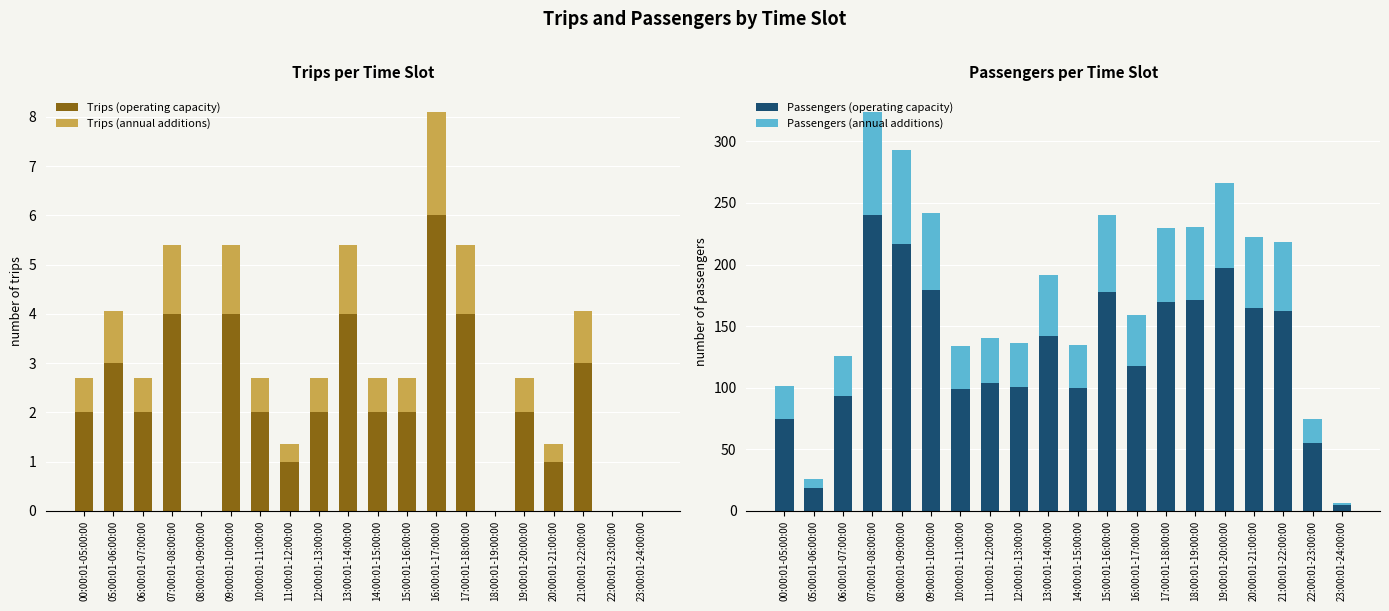

Reading right to left, list all the values displayed in this chart.

Trips (operating capacity): 0.0	0.0	3.0	1.0	2.0	0.0	4.0	6.0	2.0	2.0	4.0	2.0	1.0	2.0	4.0	0.0	4.0	2.0	3.0	2.0
Trips (annual additions): 0.0	0.0	1.0	0.4	0.7	0.0	1.4	2.1	0.7	0.7	1.4	0.7	0.4	0.7	1.4	0.0	1.4	0.7	1.0	0.7
Passengers (operating capacity): 5.0	55.0	162.0	165.0	197.0	171.0	170.0	118.0	178.0	100.0	142.0	101.0	104.0	99.0	179.0	217.0	240.0	93.0	19.0	75.0
Passengers (annual additions): 1.8	19.2	56.7	57.8	68.9	59.8	59.5	41.3	62.3	35.0	49.7	35.3	36.4	34.7	62.7	75.9	84.0	32.5	6.7	26.2